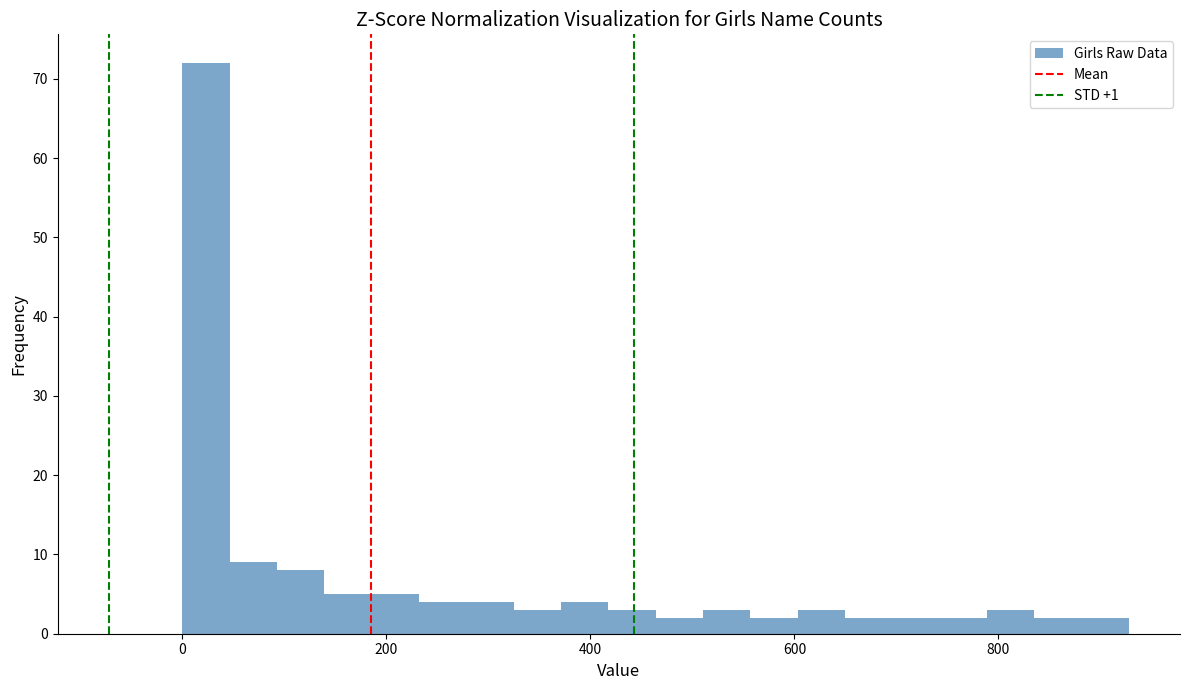

Read against the x-axis, roughly where is the centre of the tallest bar?

20